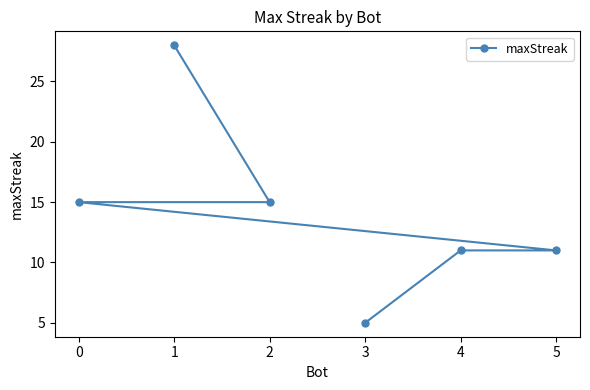

Which label corresponds to the largest value in the chart?

1